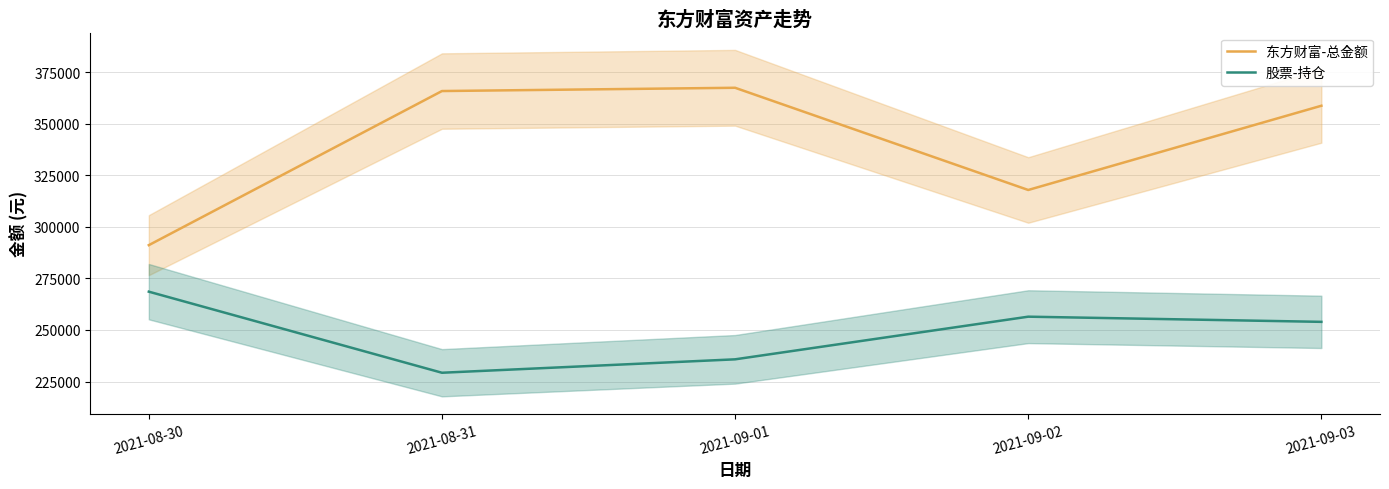

What is the approximate value of 股票-持仓 at 2021-09-02?

256454.6